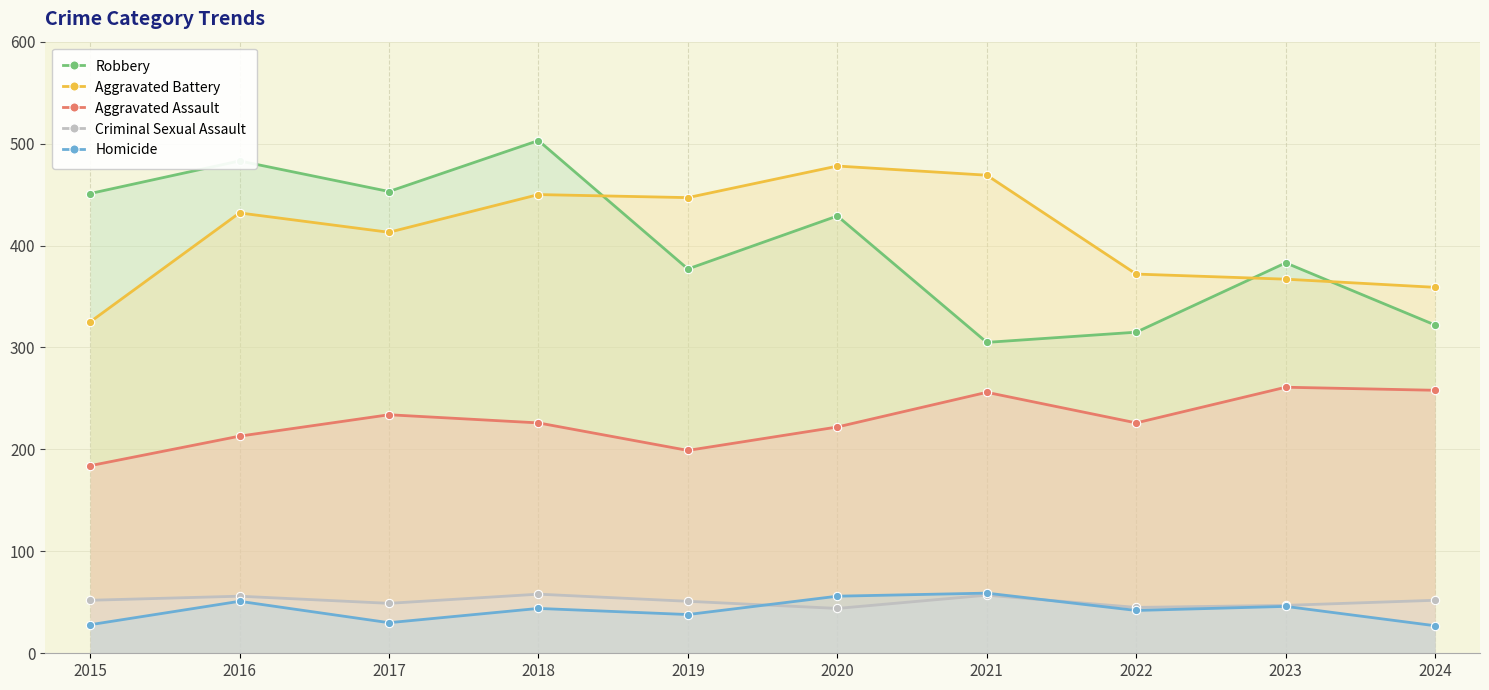

What is the sum of all Aggravated Assault values?

2279